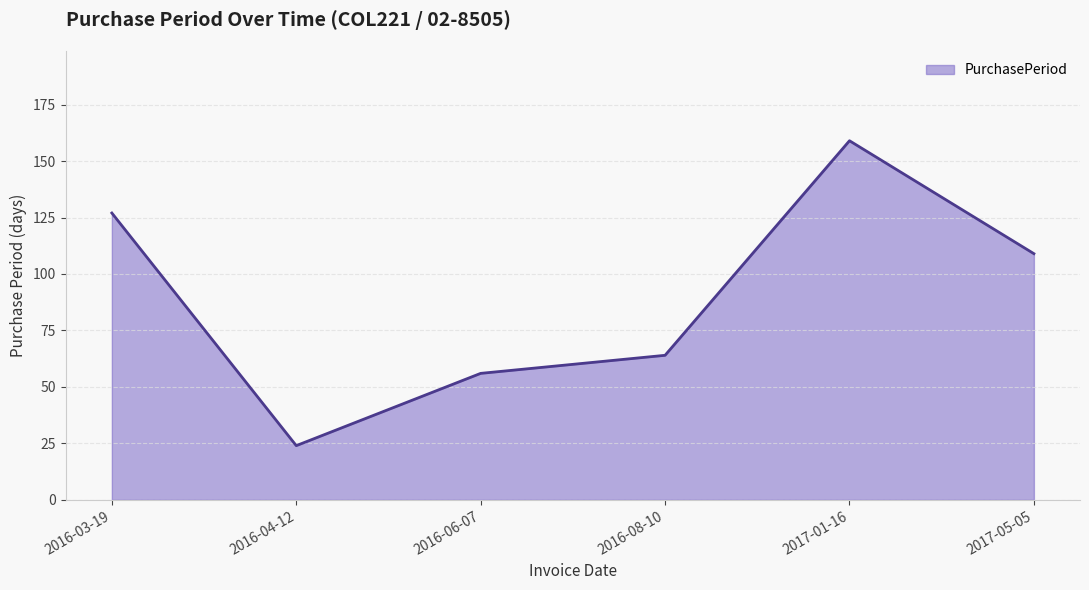

What is the minimum value shown in the chart?

24